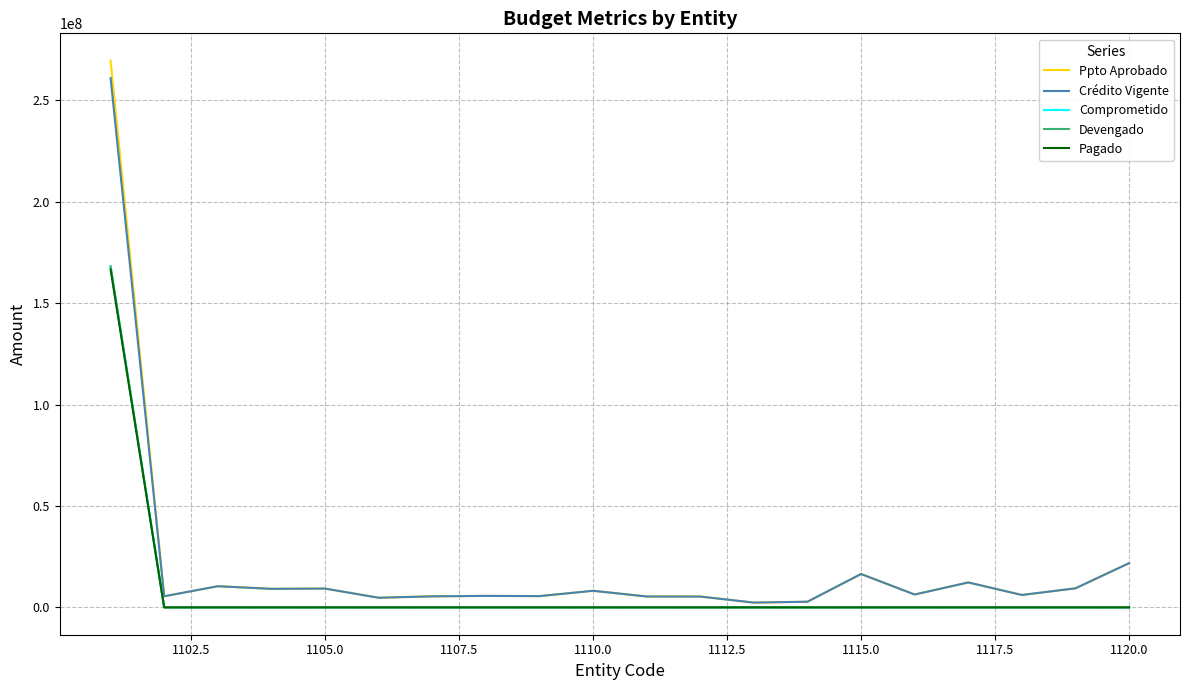

Which series has the largest range (max minus min)?

Ppto Aprobado